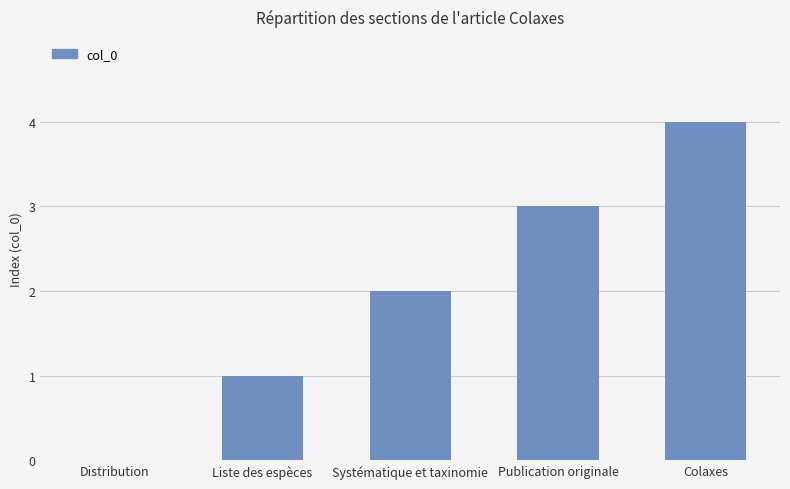

What is the change in value from Distribution to Colaxes?

+4